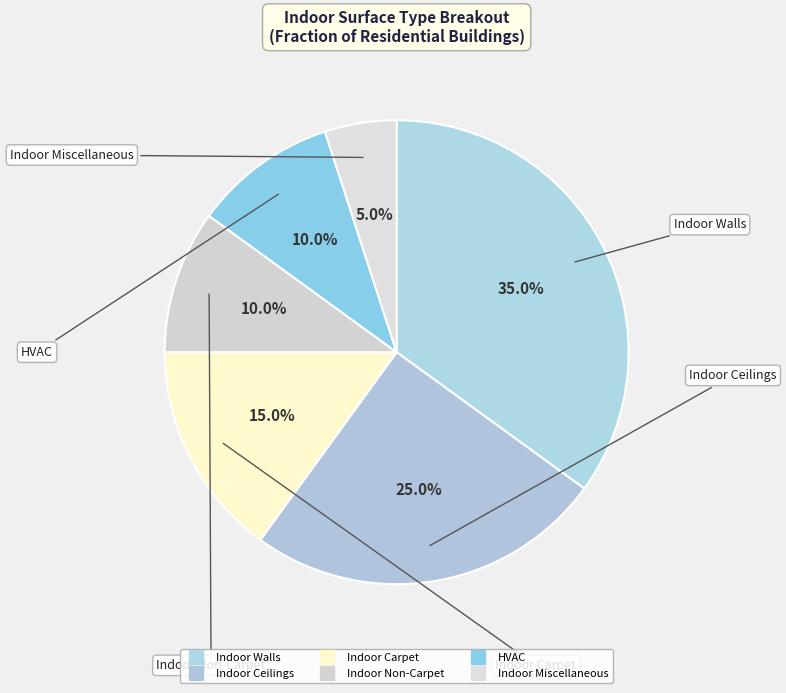

What is the largest slice in the pie chart?

Indoor Walls